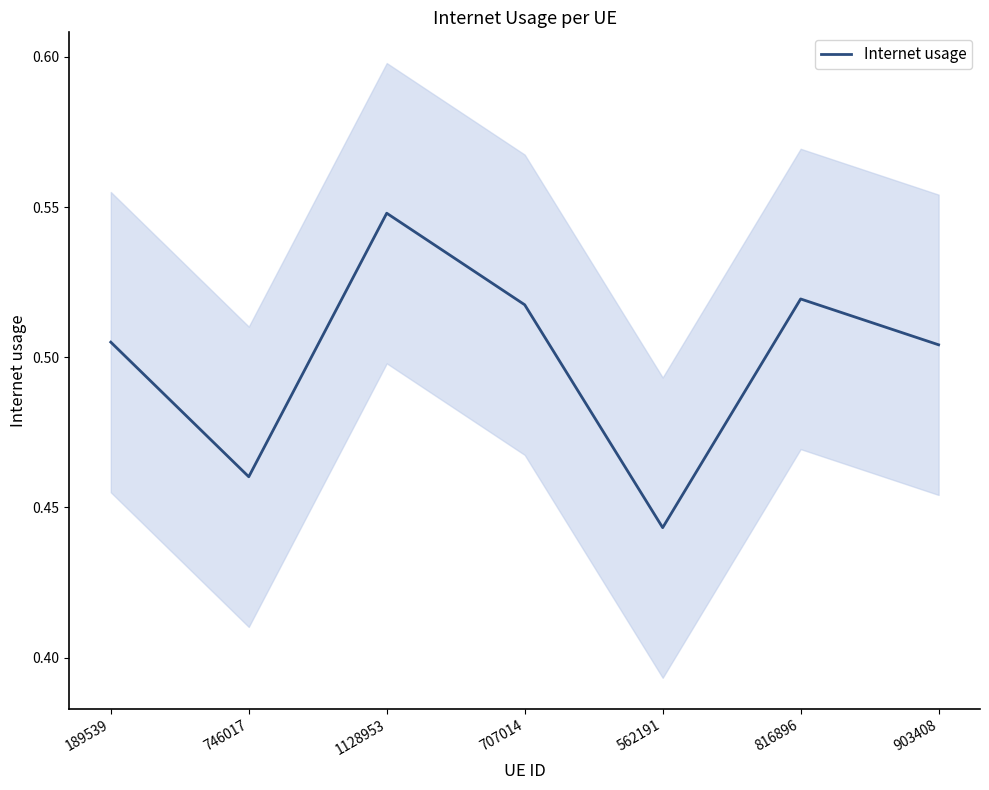

What is the average value?

0.5